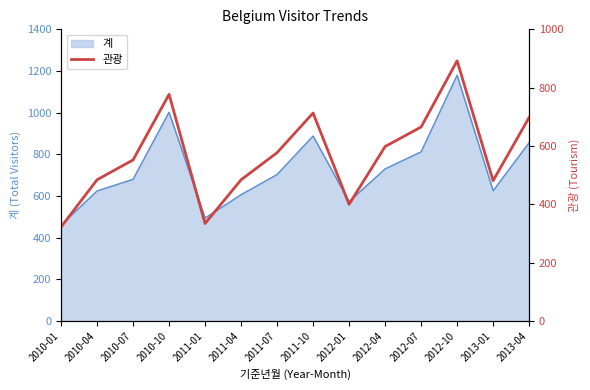

Reading right to left, extract all data points from this chart.

698	481	892	665	598	400	713	577	484	334	777	552	484	322